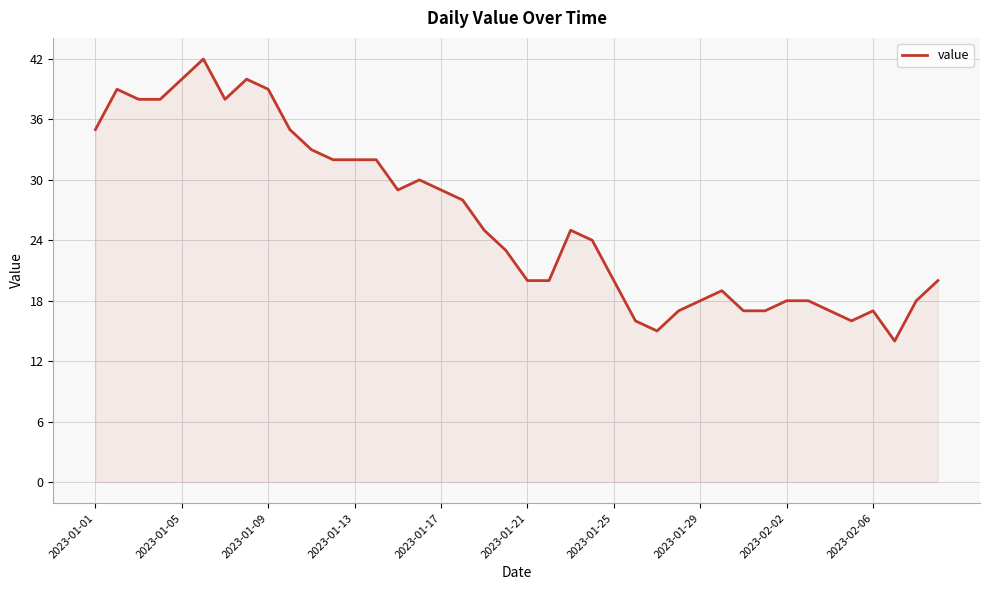

Count the number of data series in this chart.

1